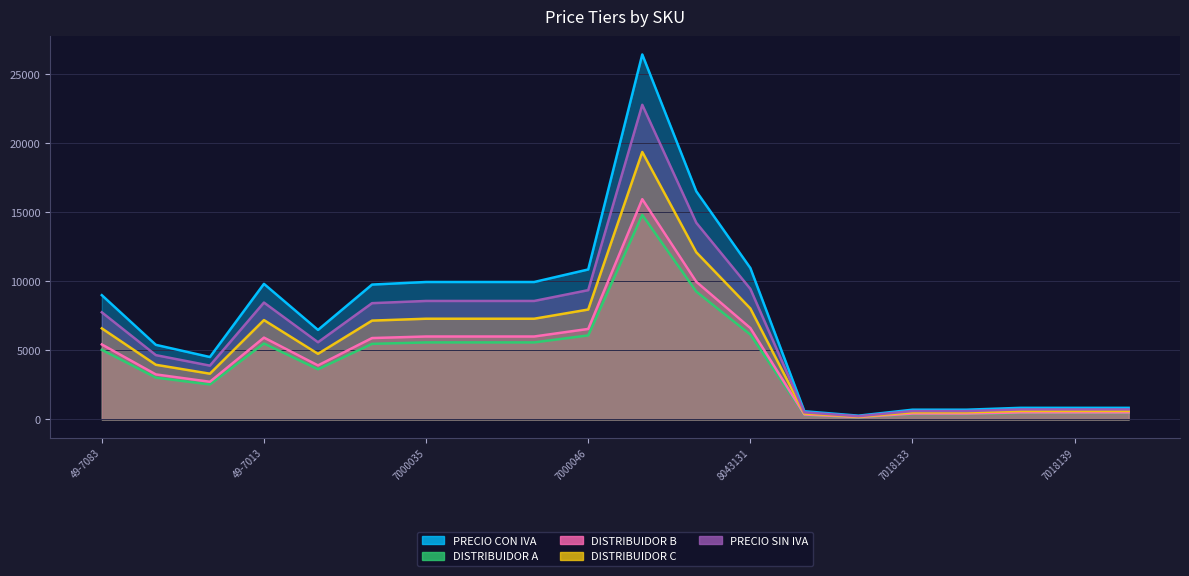

What are all the series names shown in the legend?

PRECIO CON IVA, DISTRIBUIDOR A, DISTRIBUIDOR B, DISTRIBUIDOR C, PRECIO SIN IVA